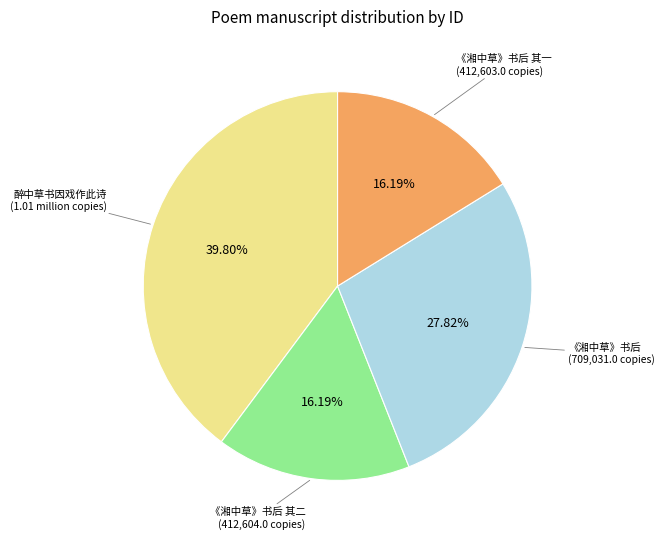

Is there any slice that represents more than half of the pie?

No